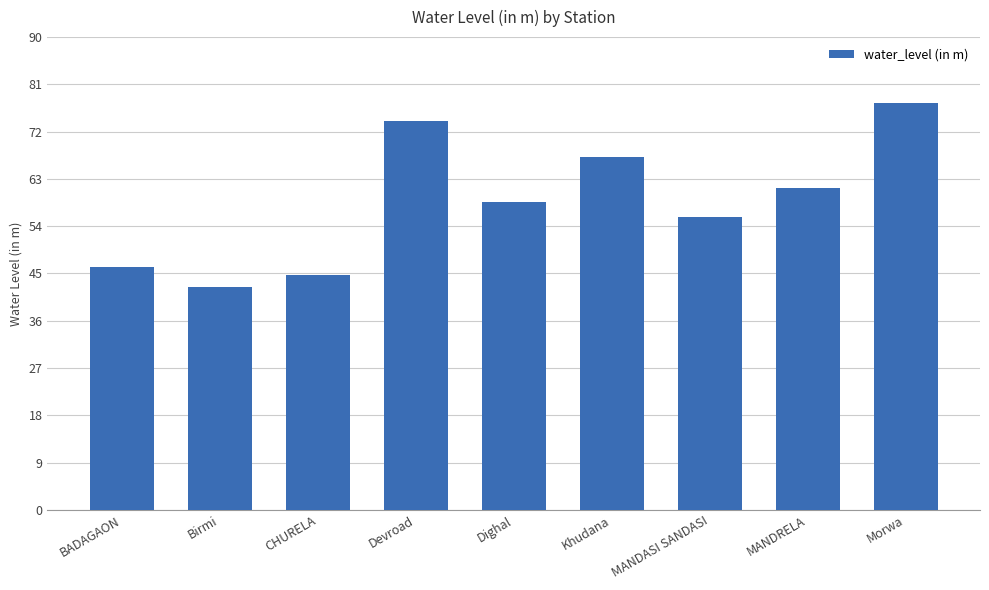

Between Devroad and CHURELA, which is larger?

Devroad